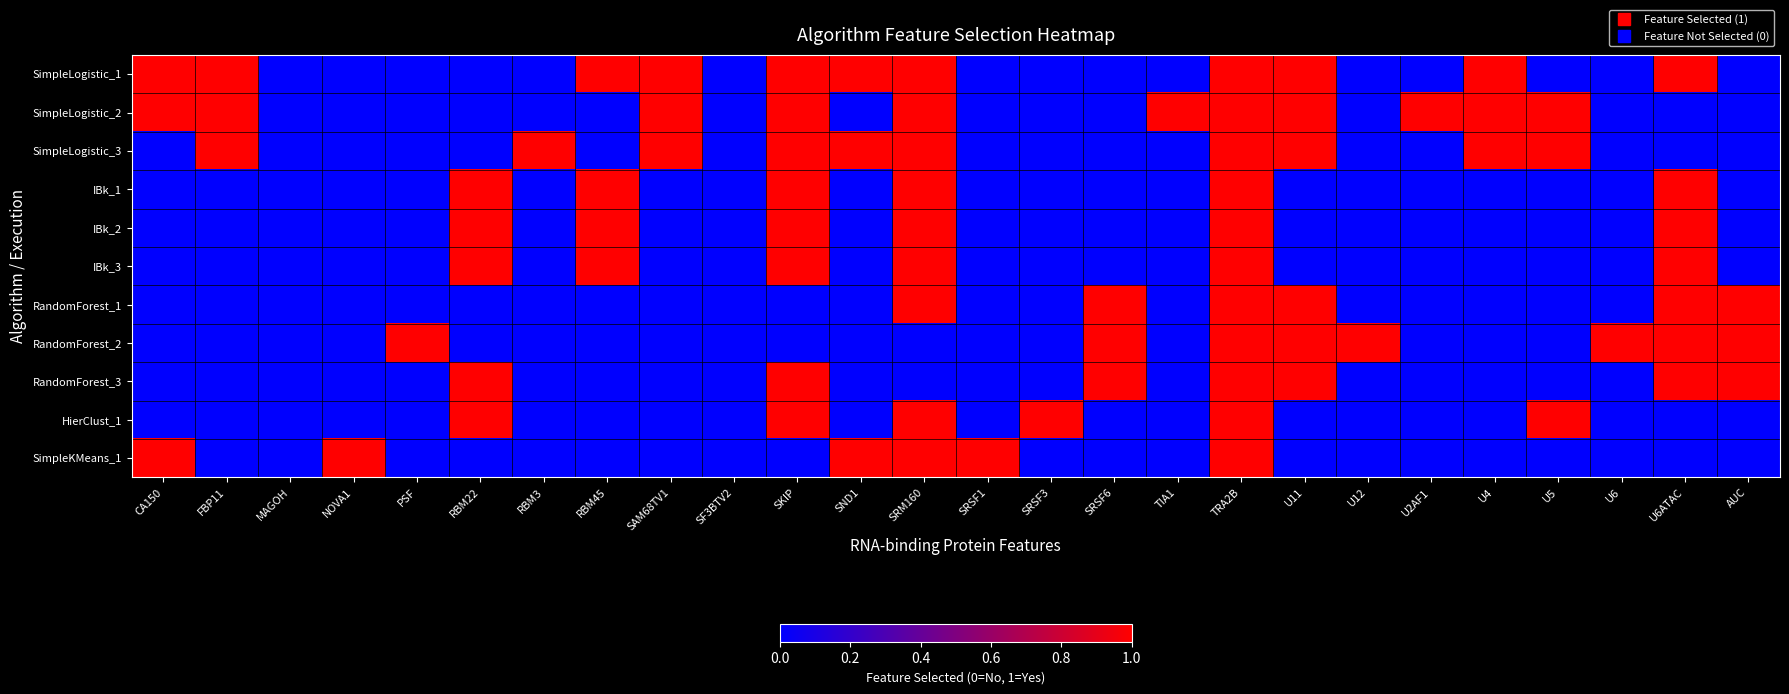

Between SRSF3 and PSF, which is larger?

SRSF3